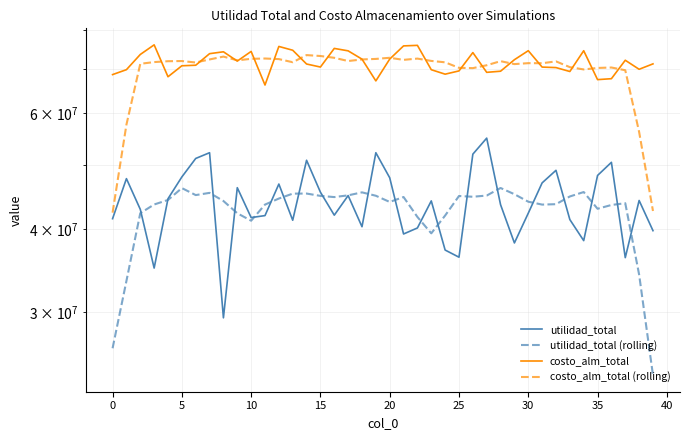

Reading left to right, what are all the values shown in this chart?

utilidad_total: 41505818.4	47724146.0	42881519.4	34943978.6	44497327.8	48009501.2	51202639.1	52239188.6	29379580.4	46242801.0	41670394.0	41955662.8	46832391.0	41282106.4	50880591.8	45524084.4	42017445.4	44989732.4	40359179.0	52236420.8	47870095.5	39351958.6	40186137.8	44162387.0	37209119.0	36292827.6	51976412.8	54961373.4	43583987.3	38141443.8	42308648.4	47024244.0	49130413.1	41379321.9	38450606.6	48255182.0	50516338.4	36235922.4	44226003.5	39808443.1
utilidad_total (rolling): 26422296.7	33411092.5	42310558.0	43611294.6	44306993.2	46178527.1	45065647.4	45414742.1	44146920.6	42297525.3	41216165.8	43596671.0	44524229.2	45294967.3	45307323.8	44938792.1	44754206.6	45025372.4	45494574.6	44961477.3	44000758.3	44761399.9	41755939.6	39440486.0	41965376.8	44920423.9	44804744.0	44991209.0	46194373.1	45203939.4	44037747.3	43596814.2	43658646.8	44847953.5	45546372.4	42967474.2	43536810.6	43808377.9	34157341.5	24054073.8
costo_alm_total: 68586817.0	69772733.0	73569420.0	76078990.0	68074388.0	70727963.0	70862890.0	73776775.0	74259071.0	71893441.0	74355615.0	66136840.0	75658218.0	74663424.0	71164255.0	70416022.0	75140955.0	74505308.0	72382311.0	67096789.0	72399262.0	75802510.0	75944849.0	69764991.0	68688897.0	69473555.0	74053339.0	69129112.0	69399398.0	72239172.0	74544103.0	70405126.0	70283532.0	69329704.0	74532647.0	67394509.0	67613325.0	72104096.0	69867296.0	71200260.0
costo_alm_total (rolling): 42385794.0	57601592.0	71216469.6	71644698.8	71862730.2	71904201.2	71540217.4	72304028.0	73029558.4	72084348.4	72460637.0	72541507.6	72395670.4	71607751.8	73408574.8	73177992.8	72721770.2	71908277.0	72304925.0	72437236.0	72725144.2	72201680.2	72520101.8	71934960.4	71585126.2	70221978.8	70148860.2	70858915.2	71873024.8	71143382.2	71374266.2	71360327.4	71819022.4	70389103.6	69830743.4	70194856.2	70302374.6	69635897.2	56156995.4	42634330.4